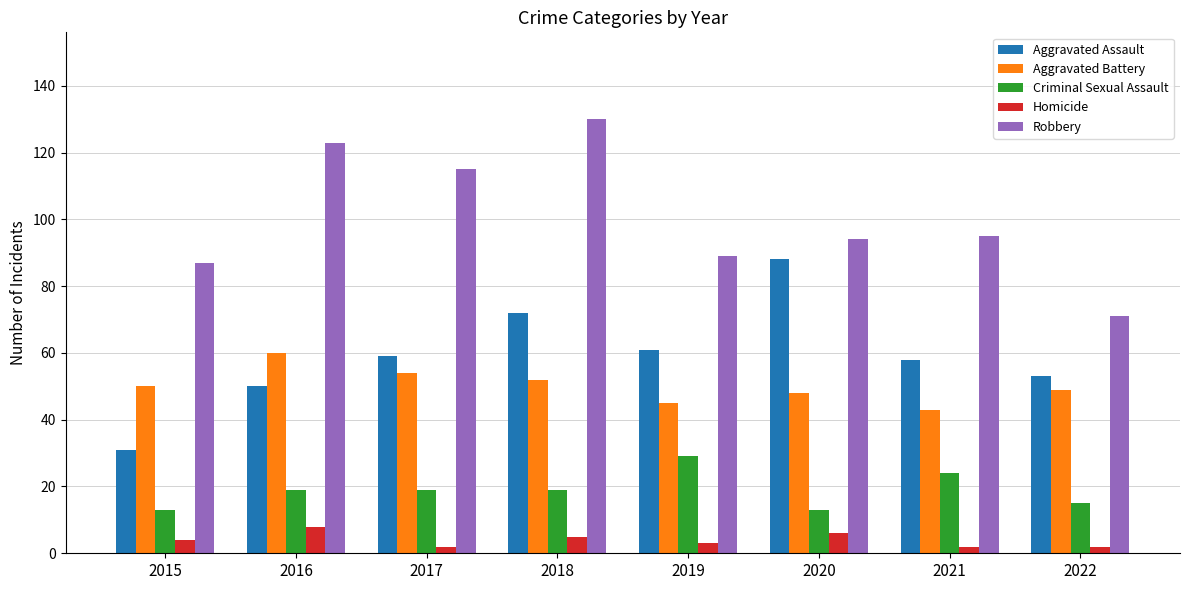

Is the value of Robbery at 2020 greater than the value of Homicide at 2017?

Yes